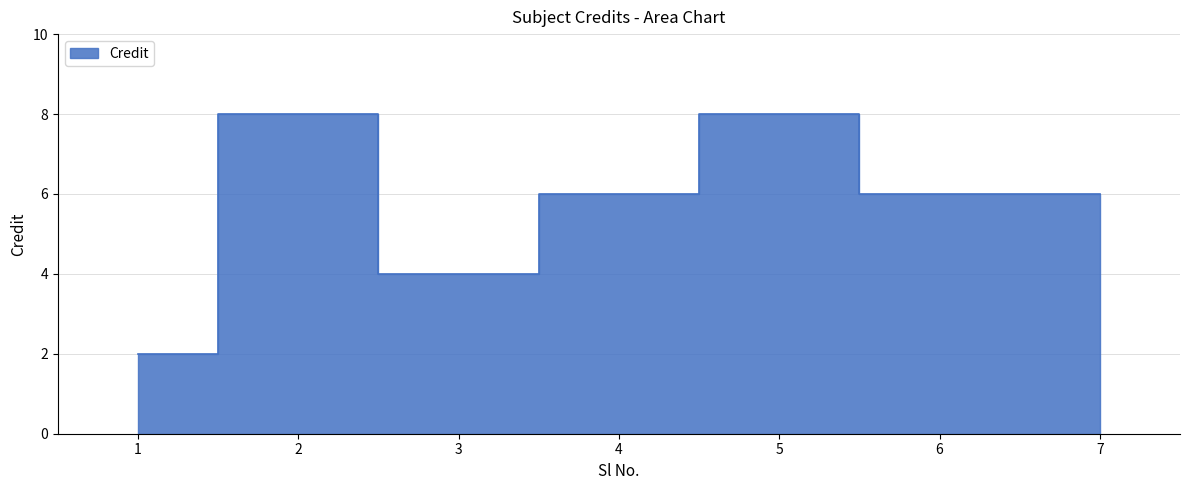

True or false: the data shows 6 at 7.

True